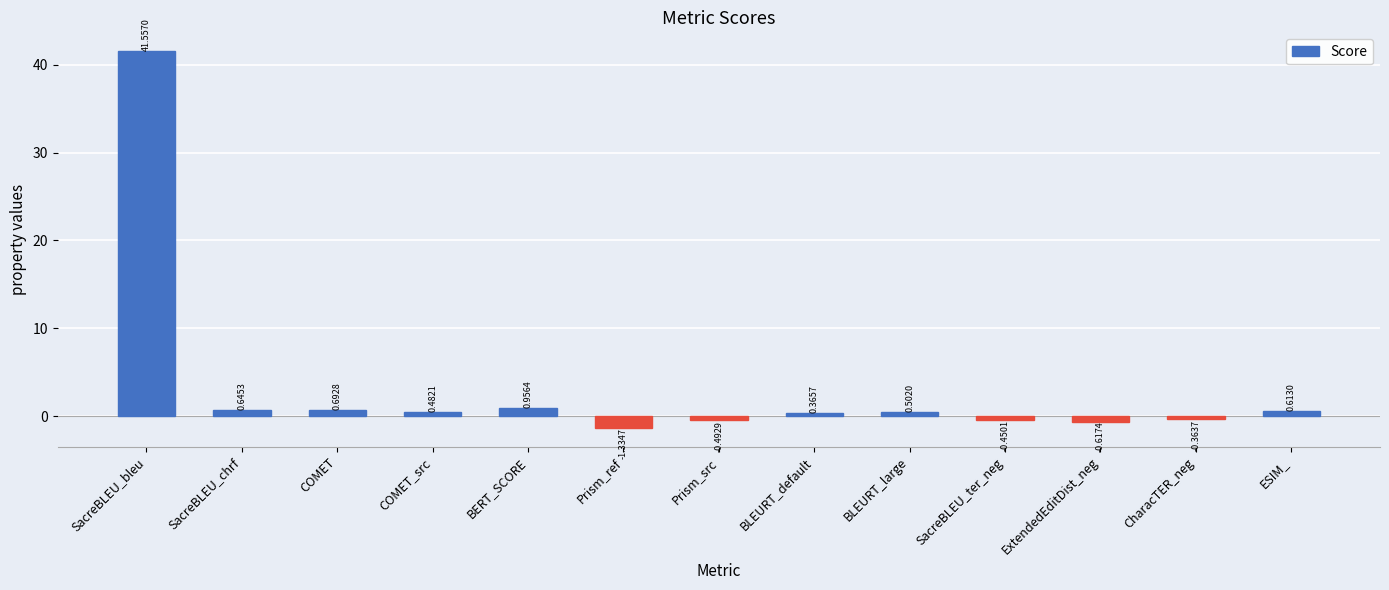

Is it true that the value at COMET_src is 0.5?

True